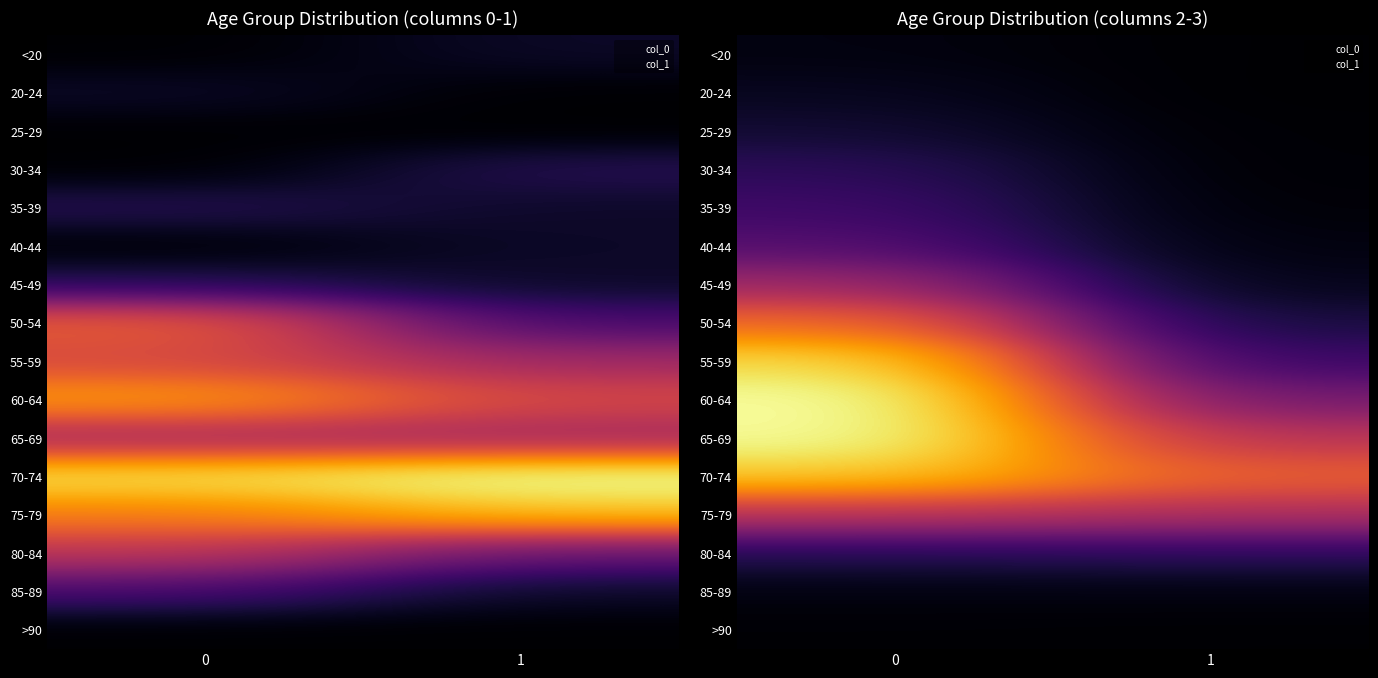

What is the sum of all 35-39 values?

446